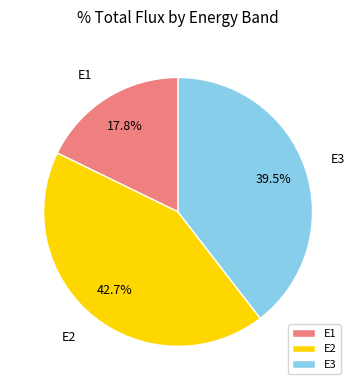

To the nearest percent, what portion does E1 represent?

18%